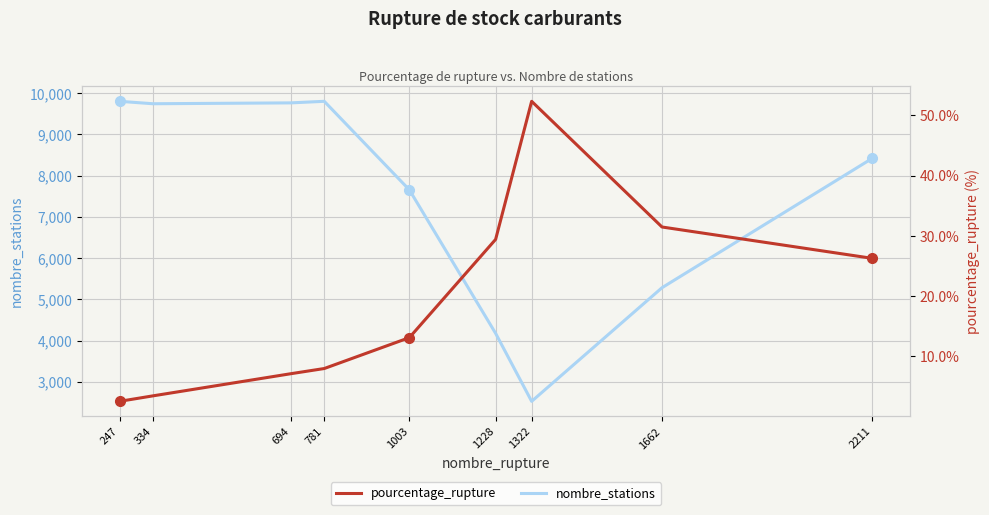

What is the maximum value for pourcentage_rupture?

52.3